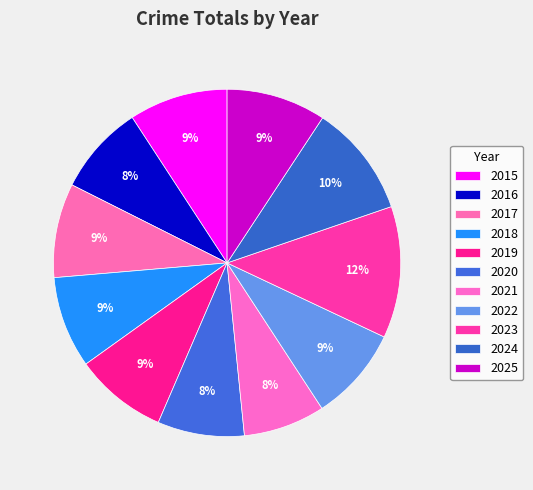

What percentage is the 2020 slice, to the nearest percent?

8%